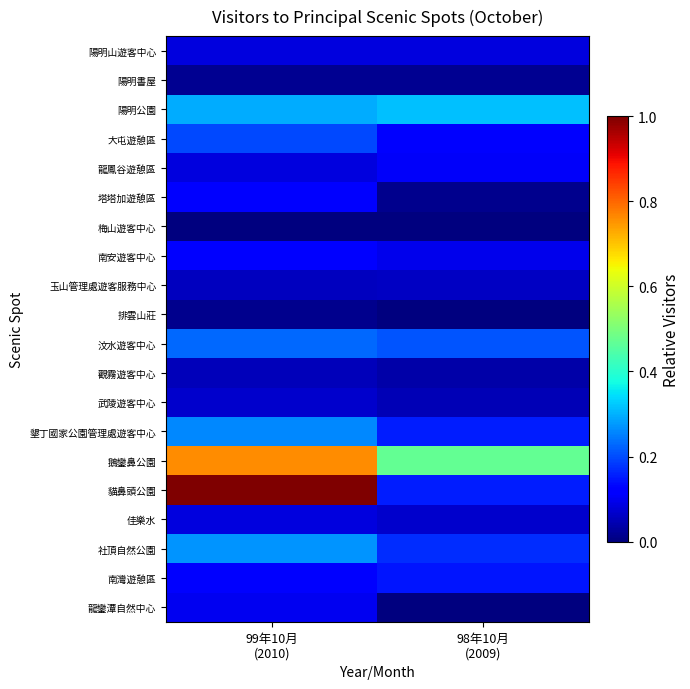

Rank the series by their maximum value, from lowest to highest.

梅山遊客中心, 排雲山莊, 陽明書屋, 觀霧遊客中心, 玉山管理處遊客服務中心, 武陵遊客中心, 佳樂水, 陽明山遊客中心, 龍鑾潭自然中心, 龍鳳谷遊憩區, 塔塔加遊憩區, 南安遊客中心, 南灣遊憩區, 大屯遊憩區, 汶水遊客中心, 墾丁國家公園管理處遊客中心, 社頂自然公園, 陽明公園, 鵝鑾鼻公園, 貓鼻頭公園